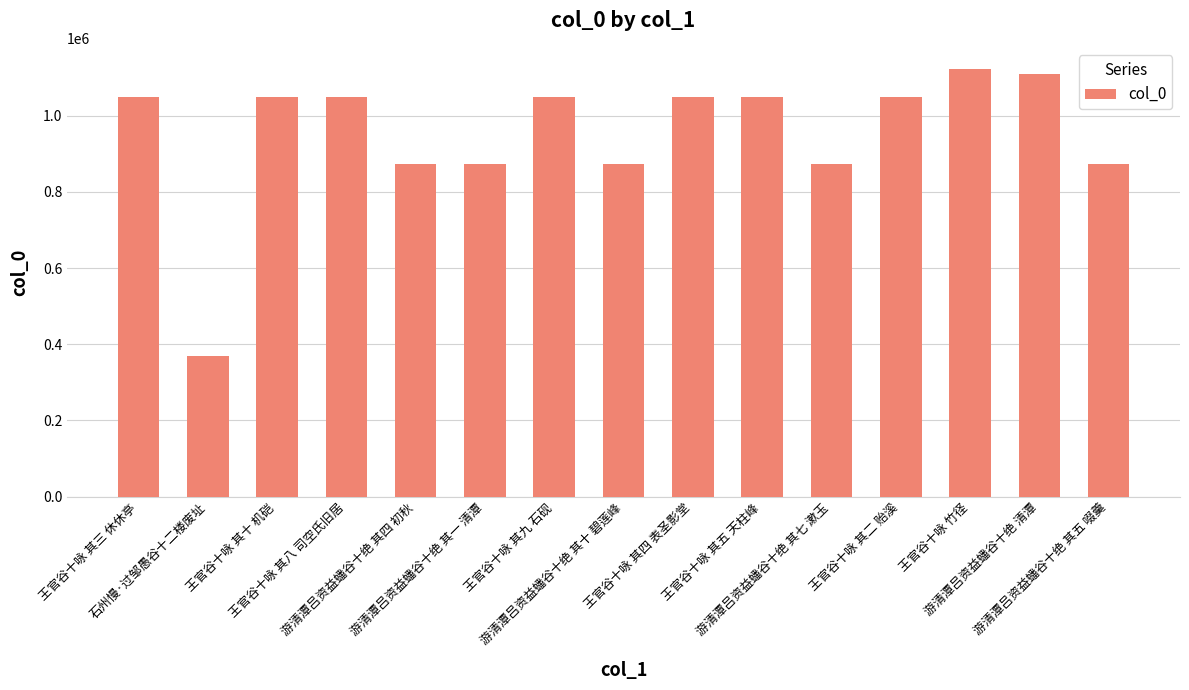

What is the label of the 13th bar from the right?

王官谷十咏 其十 机硙